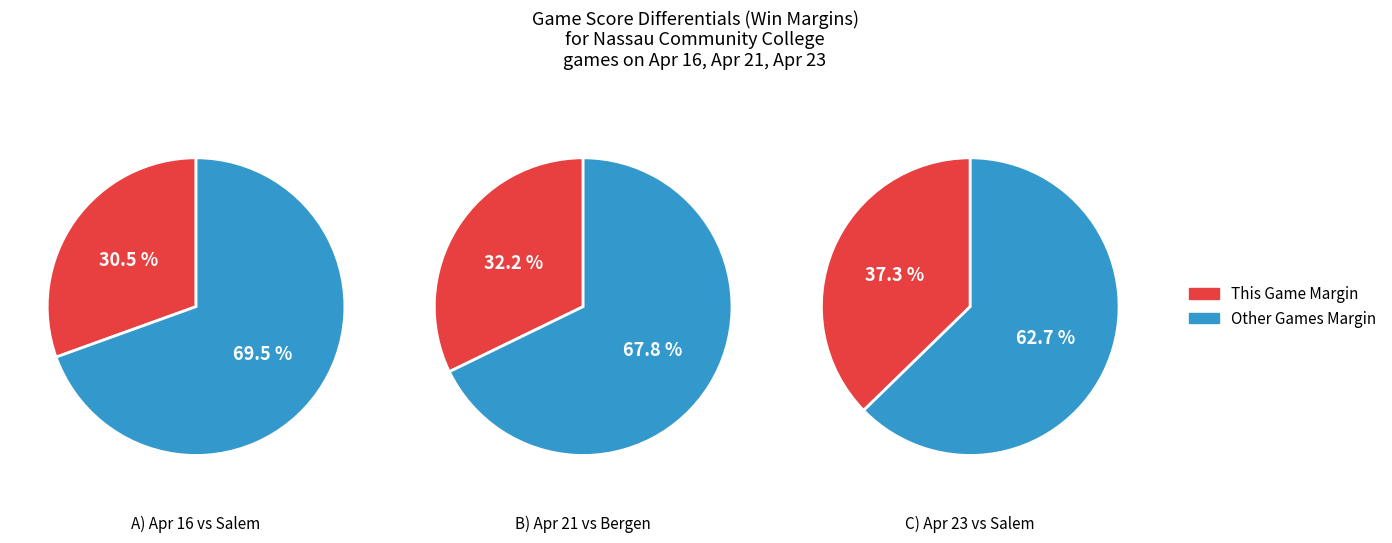

To the nearest percent, what percentage of the pie is Apr 16?

31%